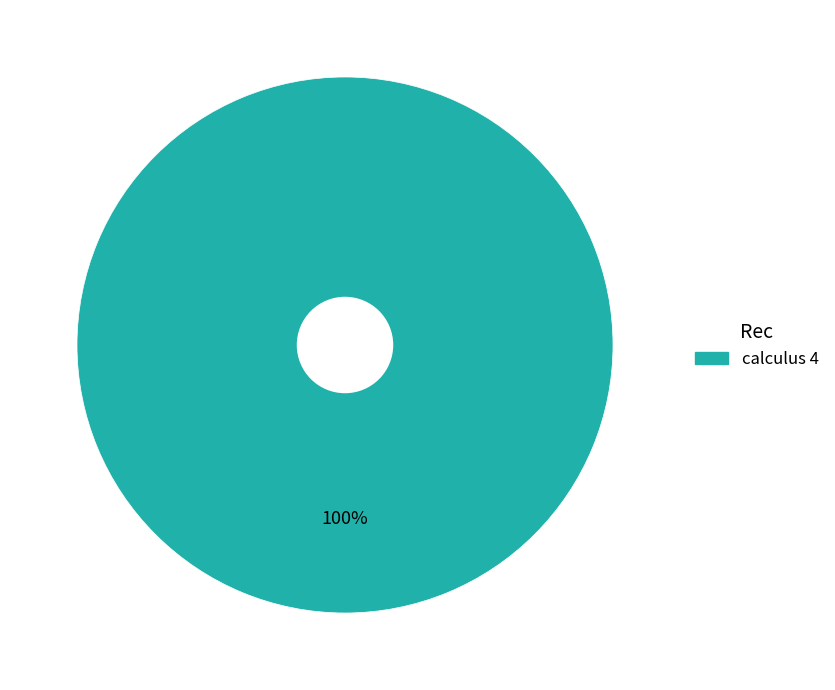

How many slices are in this pie chart?

1